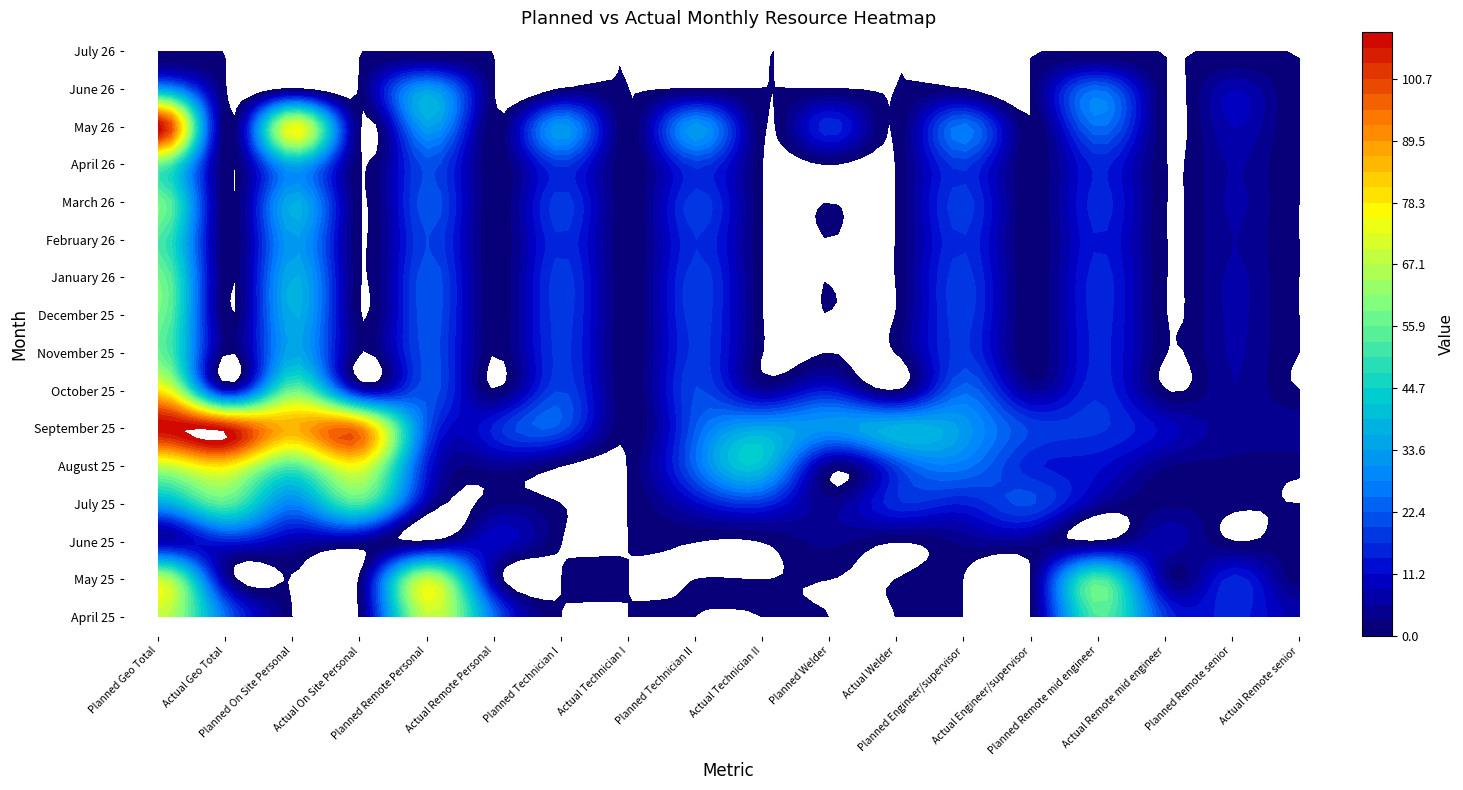

The January 26 series shows 0.0 at 3. True or false?

True